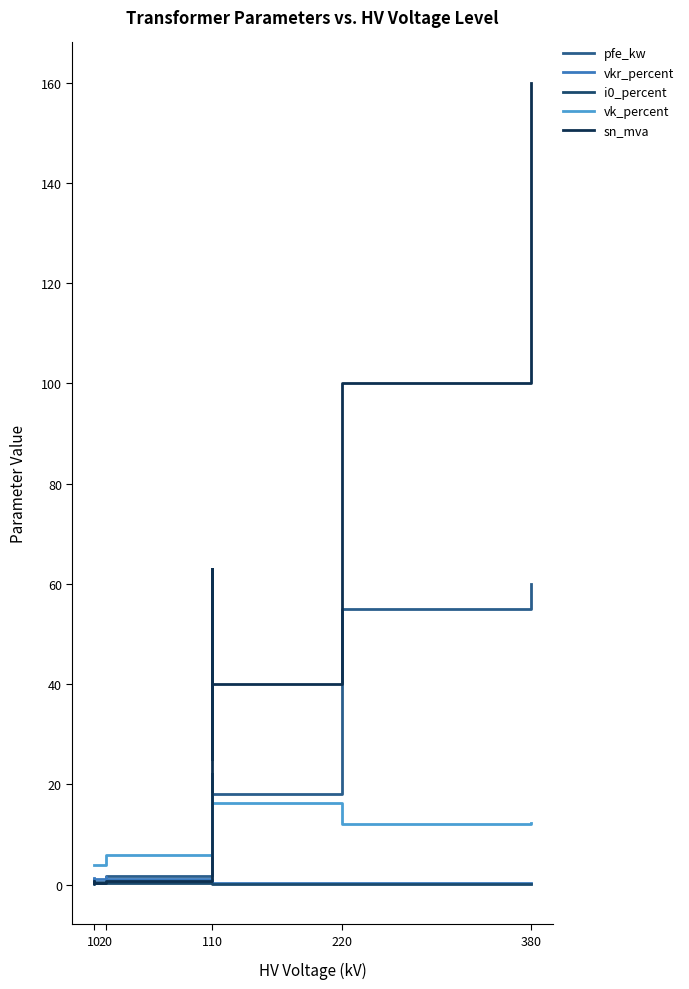

True or false: sn_mva has a value of 67.5 at 380.

False